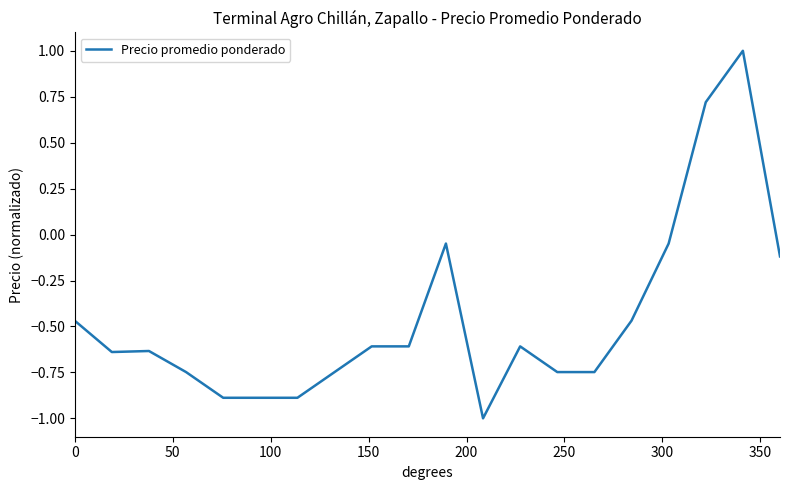

What is the difference between the maximum and minimum values?

2.0